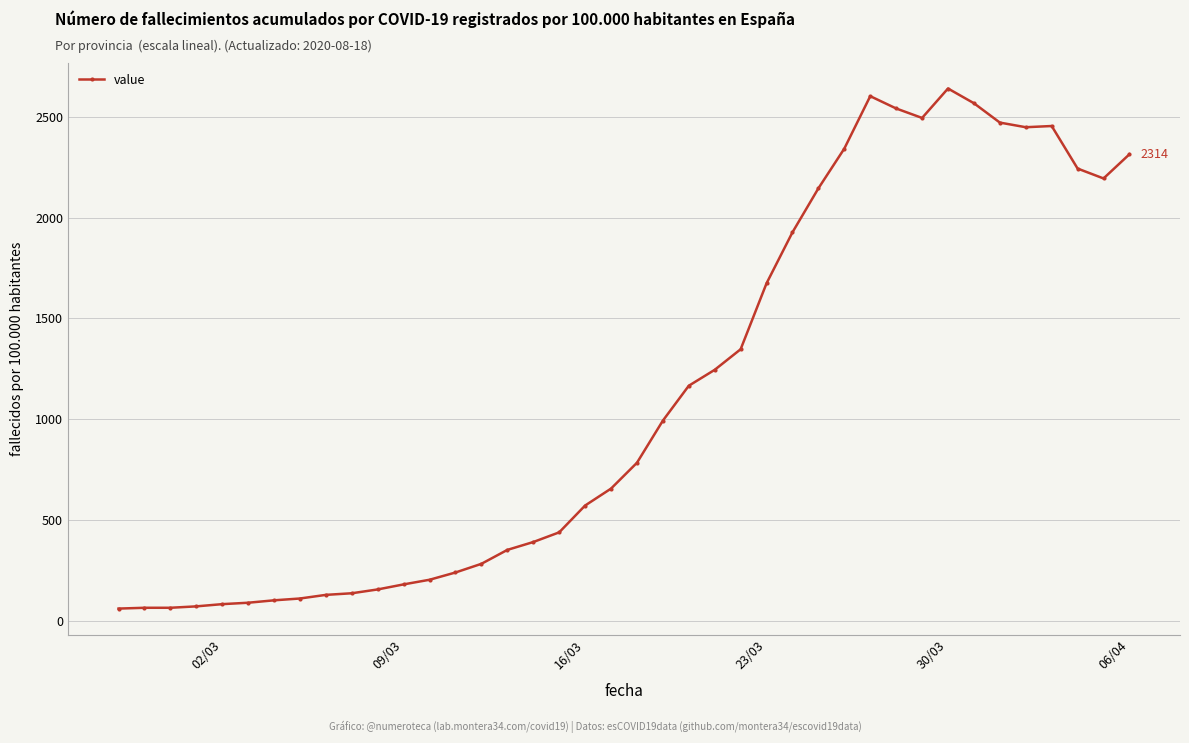

Is this an area chart (filled region under the line)?

No